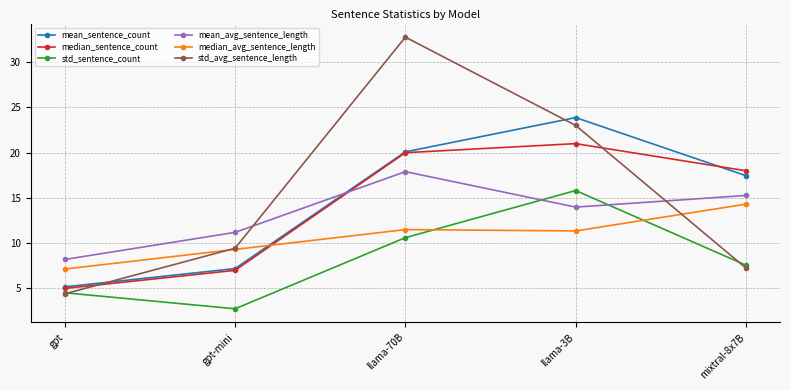

What are all the series names shown in the legend?

mean_sentence_count, median_sentence_count, std_sentence_count, mean_avg_sentence_length, median_avg_sentence_length, std_avg_sentence_length